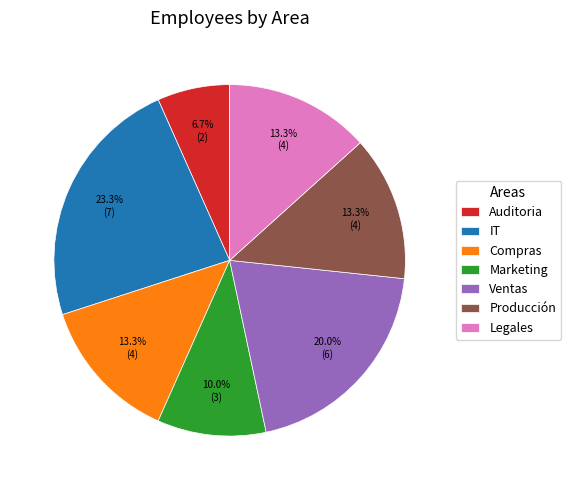

Does Auditoria account for over 50% of the chart?

No